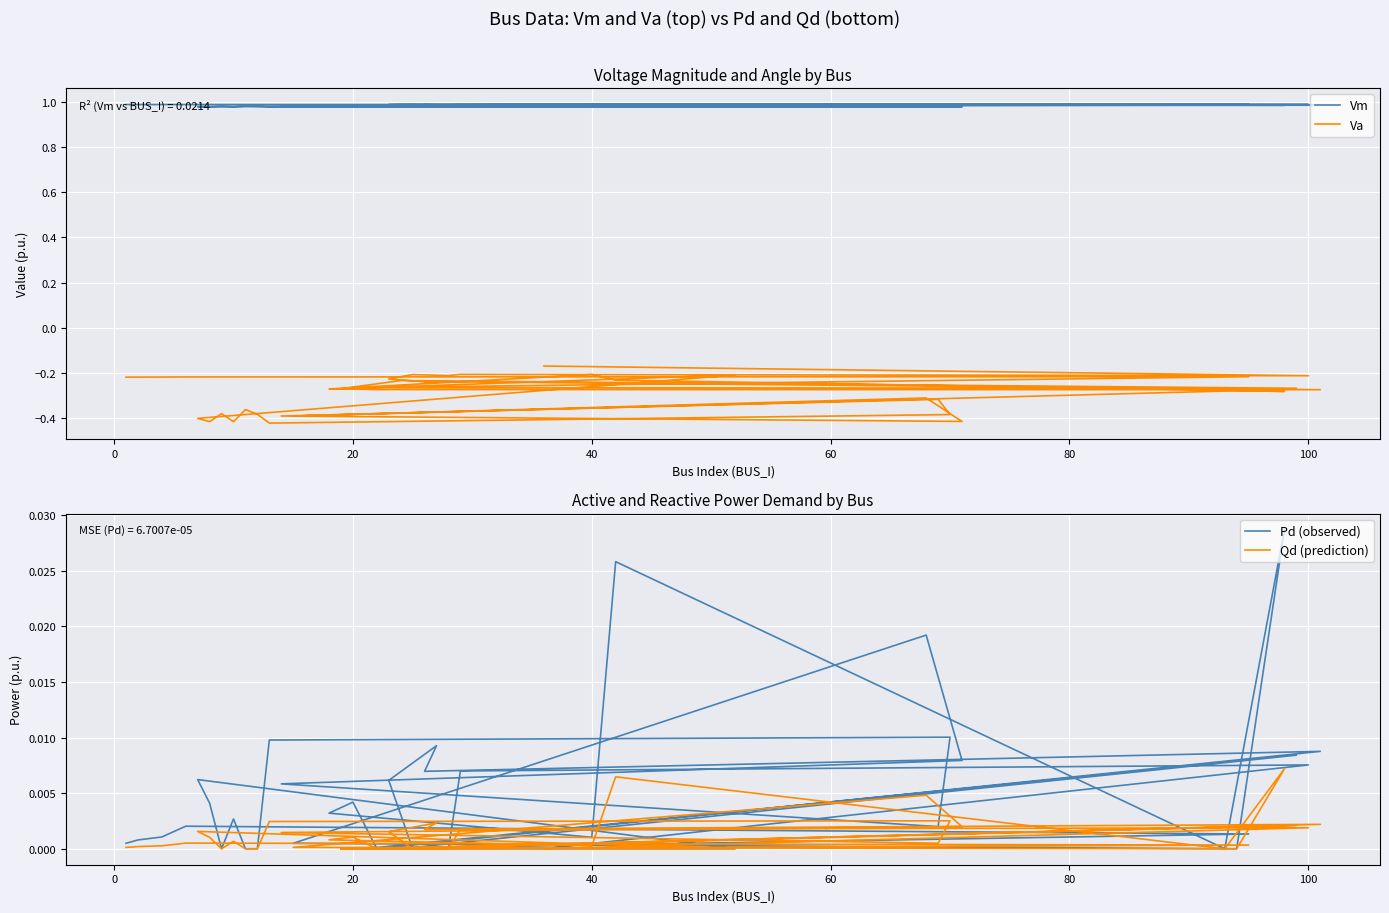

True or false: Vm and Qd (prediction) intersect in this chart.

False